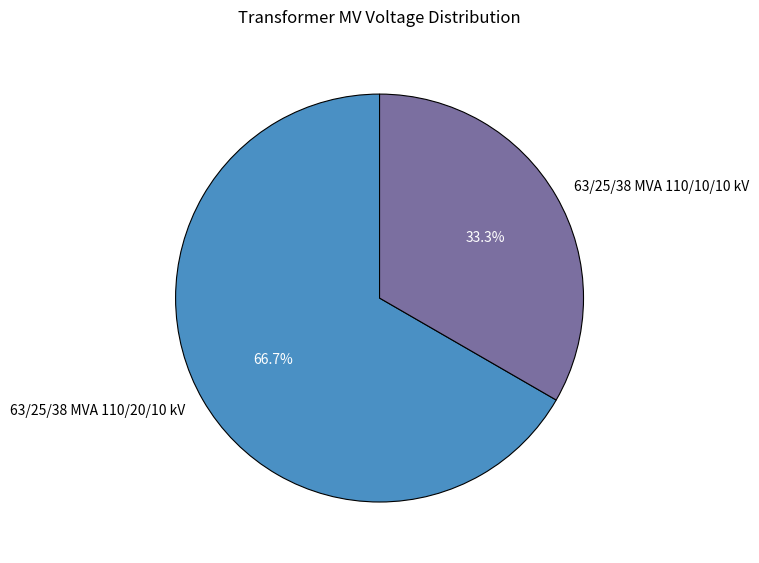

Rank the categories by value from highest to lowest.

63/25/38 MVA 110/20/10 kV, 63/25/38 MVA 110/10/10 kV